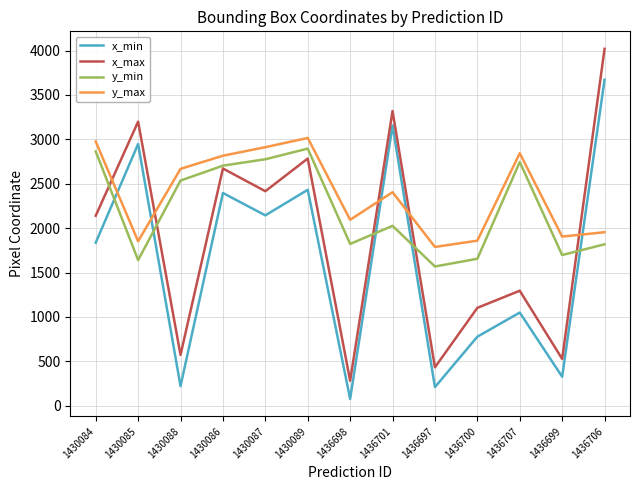

What is the highest value of the y_min series?

2896